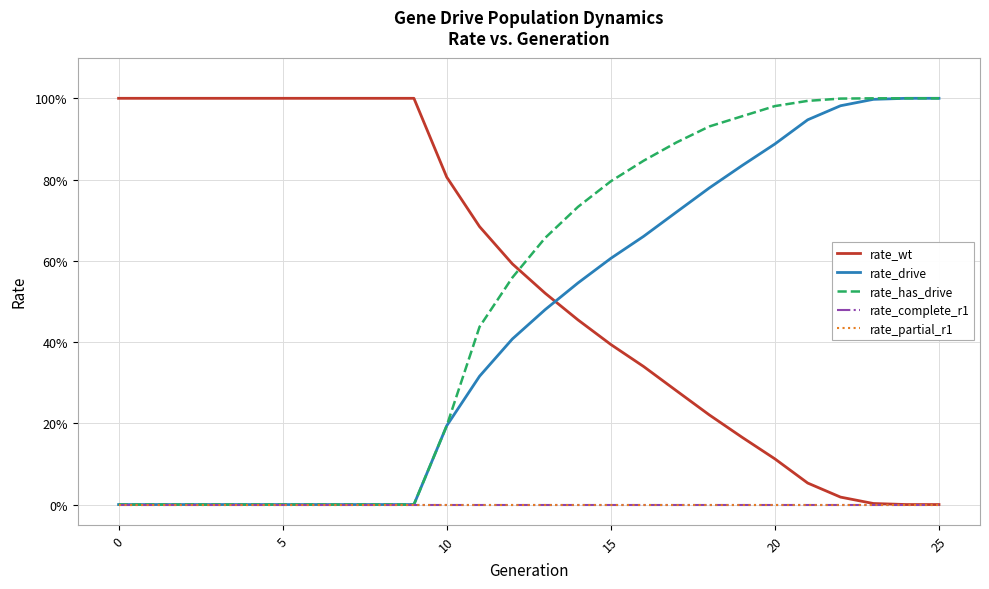

What is the maximum value shown in the chart?

1.0